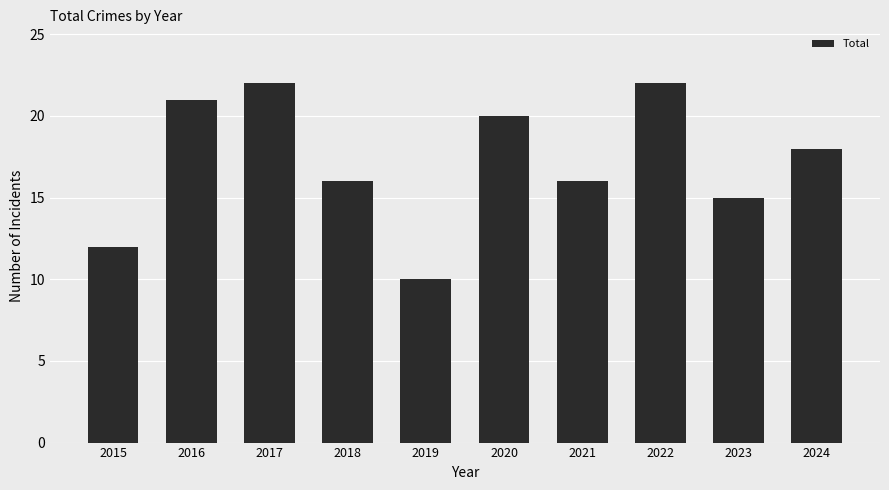

At which category does the chart reach its minimum across all series?

2019